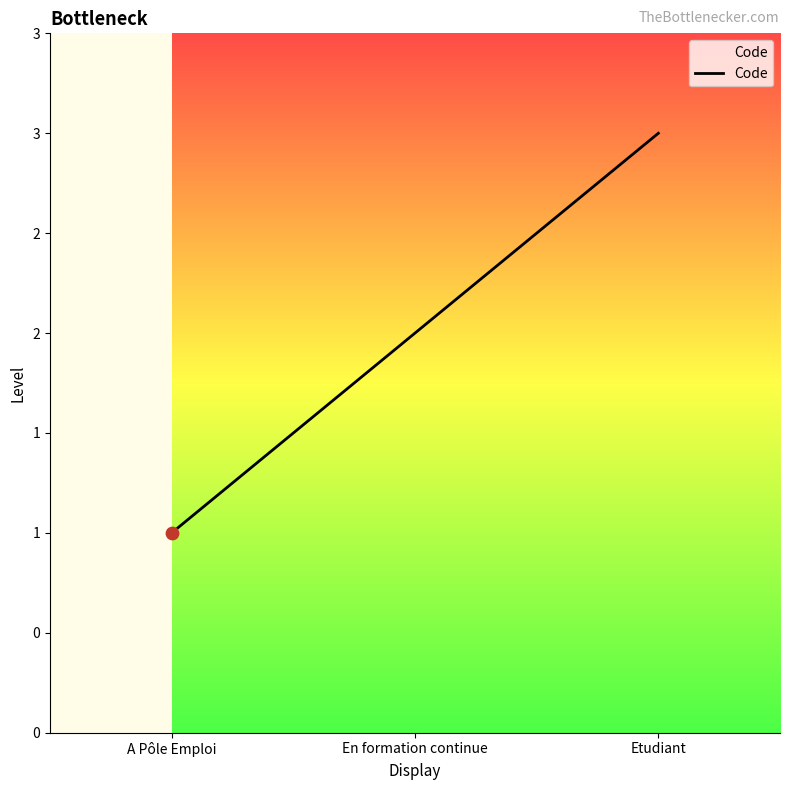

Approximately how many times larger is the value at Etudiant compared to A Pôle Emploi?

3.0